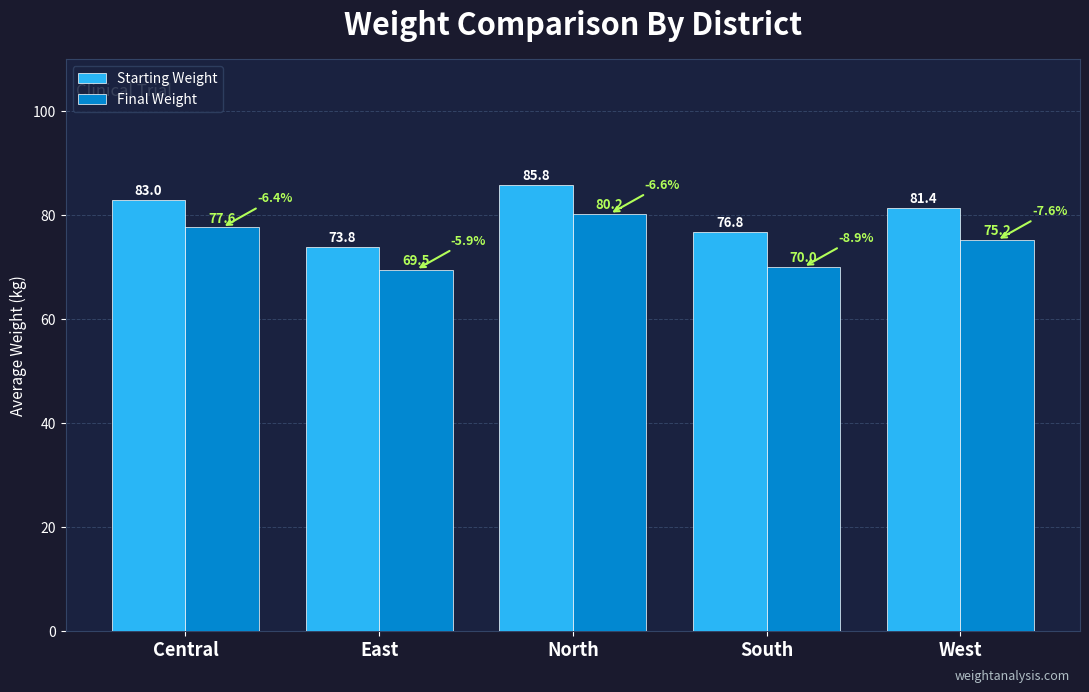

How many bars are there in each group?

2